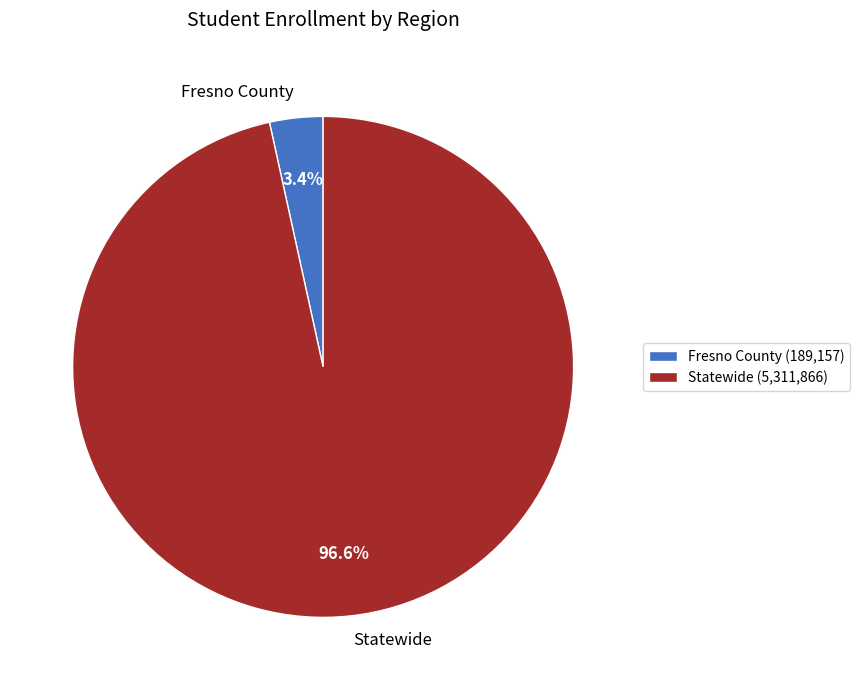

Count the number of slices in the pie.

2